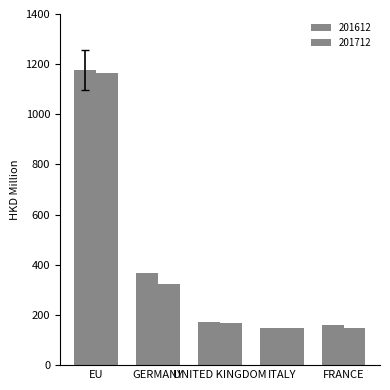

Between FRANCE and UNITED KINGDOM, which is larger?

UNITED KINGDOM